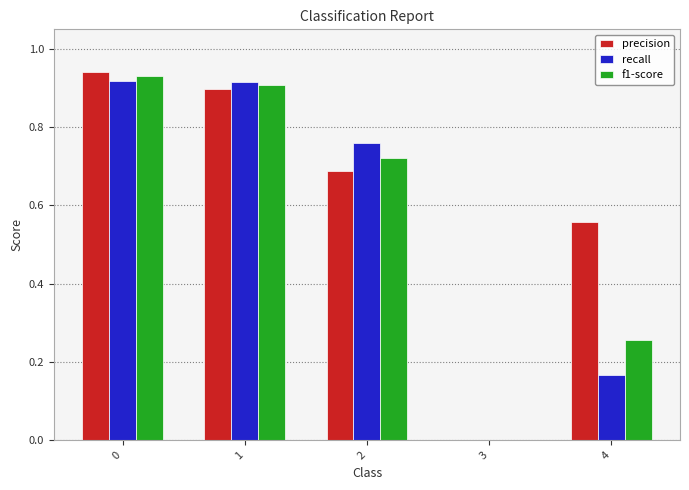

Which series changed the most between 3 and 4?

precision